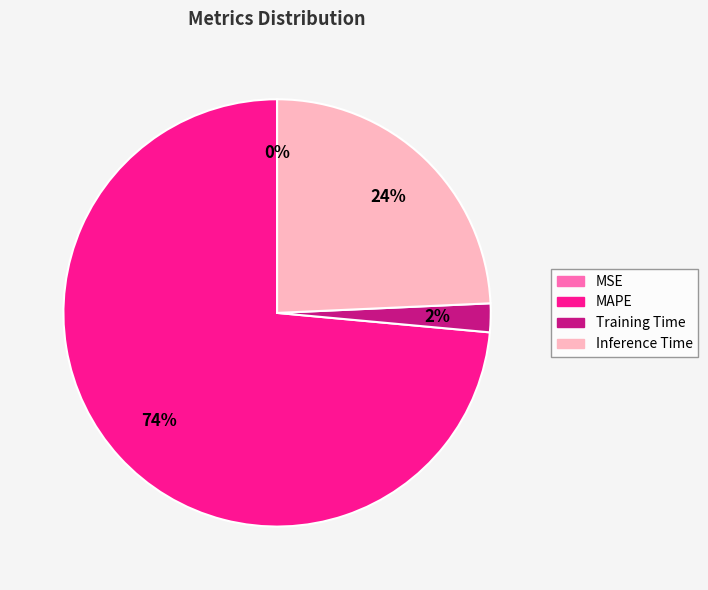

Is there a majority slice in this chart?

Yes